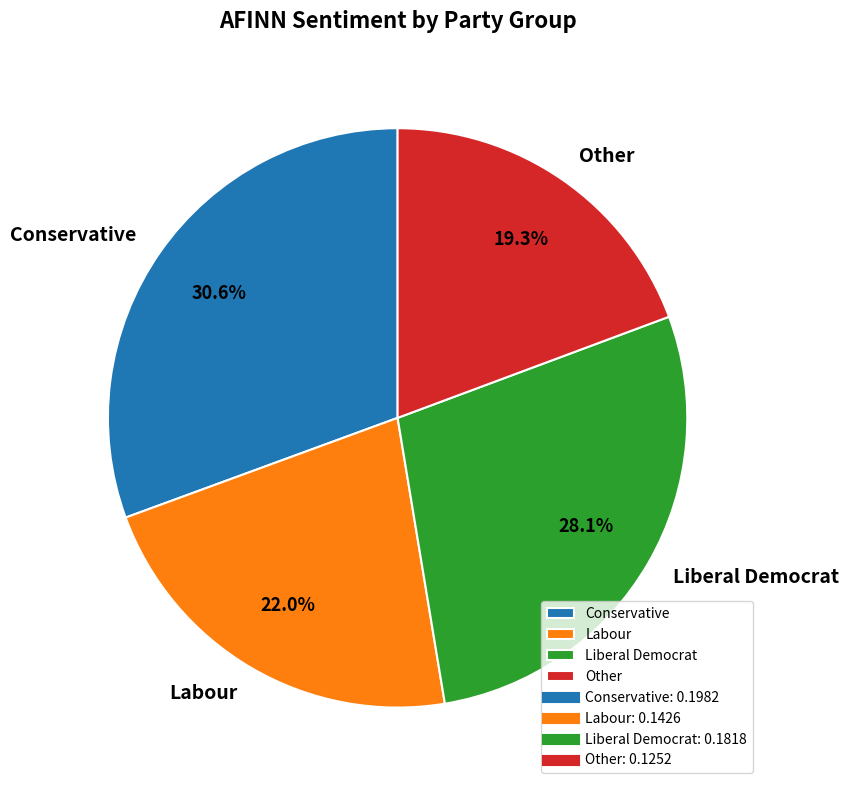

The Liberal Democrat slice represents 28% of the pie. True or false?

True